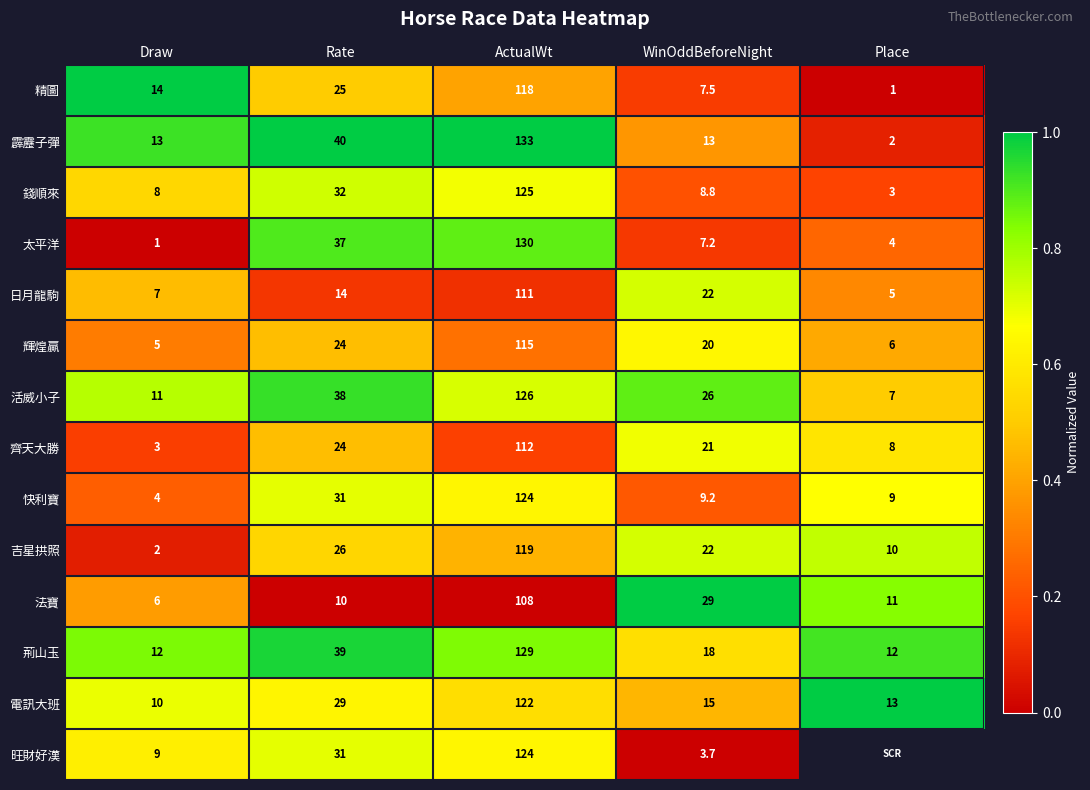

What is the total value across all series at Rate?

400.0